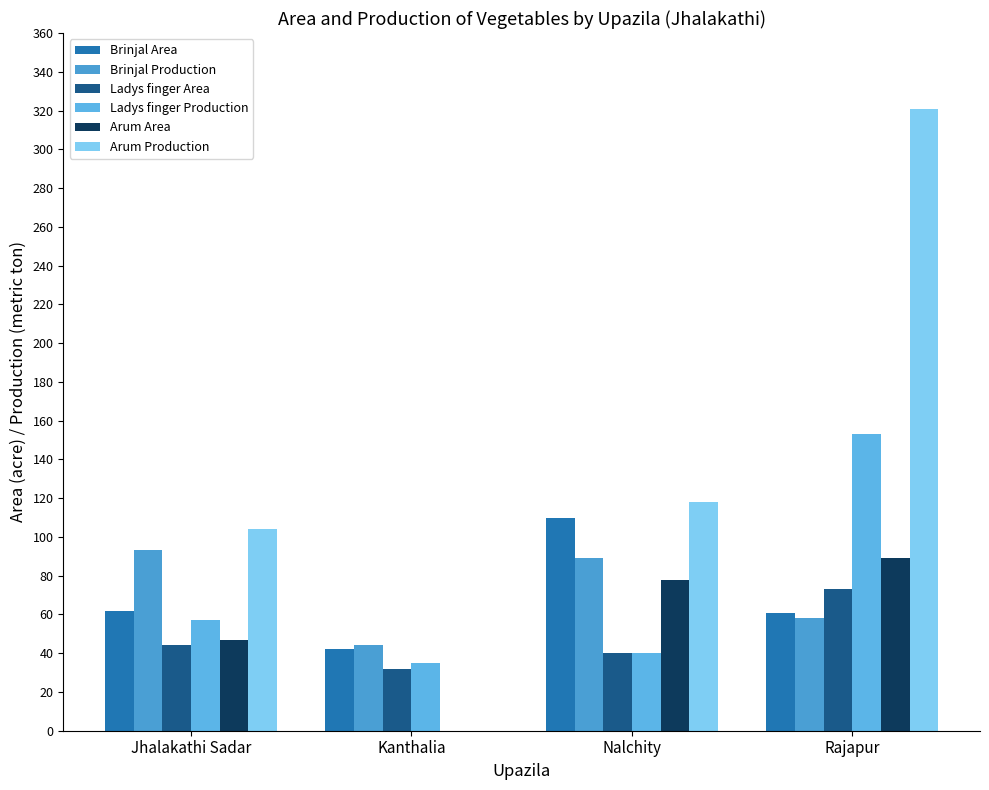

How many groups of bars are there?

4